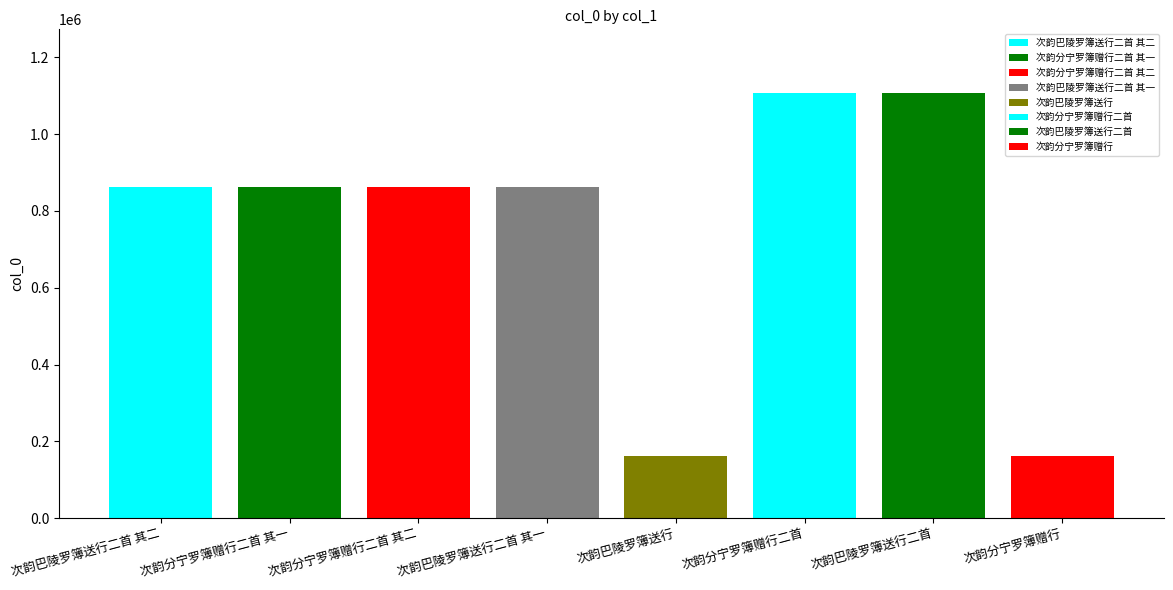

Which has a higher value, 次韵分宁罗簿赠行二首 其二 or 次韵分宁罗簿赠行?

次韵分宁罗簿赠行二首 其二